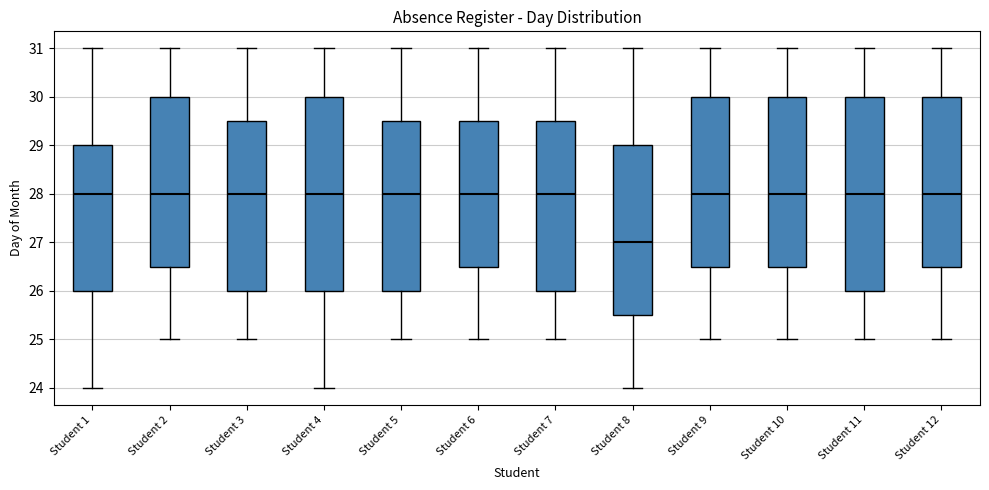

Reading left to right, read every box against the y-axis: the position of its median line, the range the box covers, and the ends of its whiskers. The values are not printed on the chart, so give them approximately, as read against the axis.

Student 1: median 28.0, box 26.0 to 29.0, whiskers 24.0 to 31.0
Student 2: median 28.0, box 26.5 to 30.0, whiskers 25.0 to 31.0
Student 3: median 28.0, box 26.0 to 29.5, whiskers 25.0 to 31.0
Student 4: median 28.0, box 26.0 to 30.0, whiskers 24.0 to 31.0
Student 5: median 28.0, box 26.0 to 29.5, whiskers 25.0 to 31.0
Student 6: median 28.0, box 26.5 to 29.5, whiskers 25.0 to 31.0
Student 7: median 28.0, box 26.0 to 29.5, whiskers 25.0 to 31.0
Student 8: median 27.0, box 25.5 to 29.0, whiskers 24.0 to 31.0
Student 9: median 28.0, box 26.5 to 30.0, whiskers 25.0 to 31.0
Student 10: median 28.0, box 26.5 to 30.0, whiskers 25.0 to 31.0
Student 11: median 28.0, box 26.0 to 30.0, whiskers 25.0 to 31.0
Student 12: median 28.0, box 26.5 to 30.0, whiskers 25.0 to 31.0